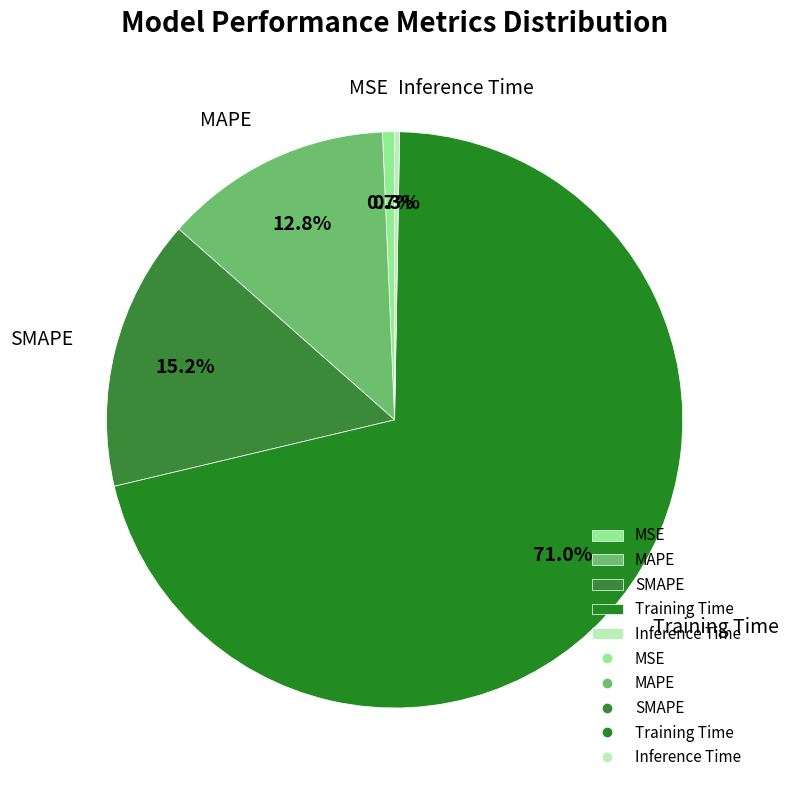

Combined, do MSE and Inference Time account for over 50%?

No